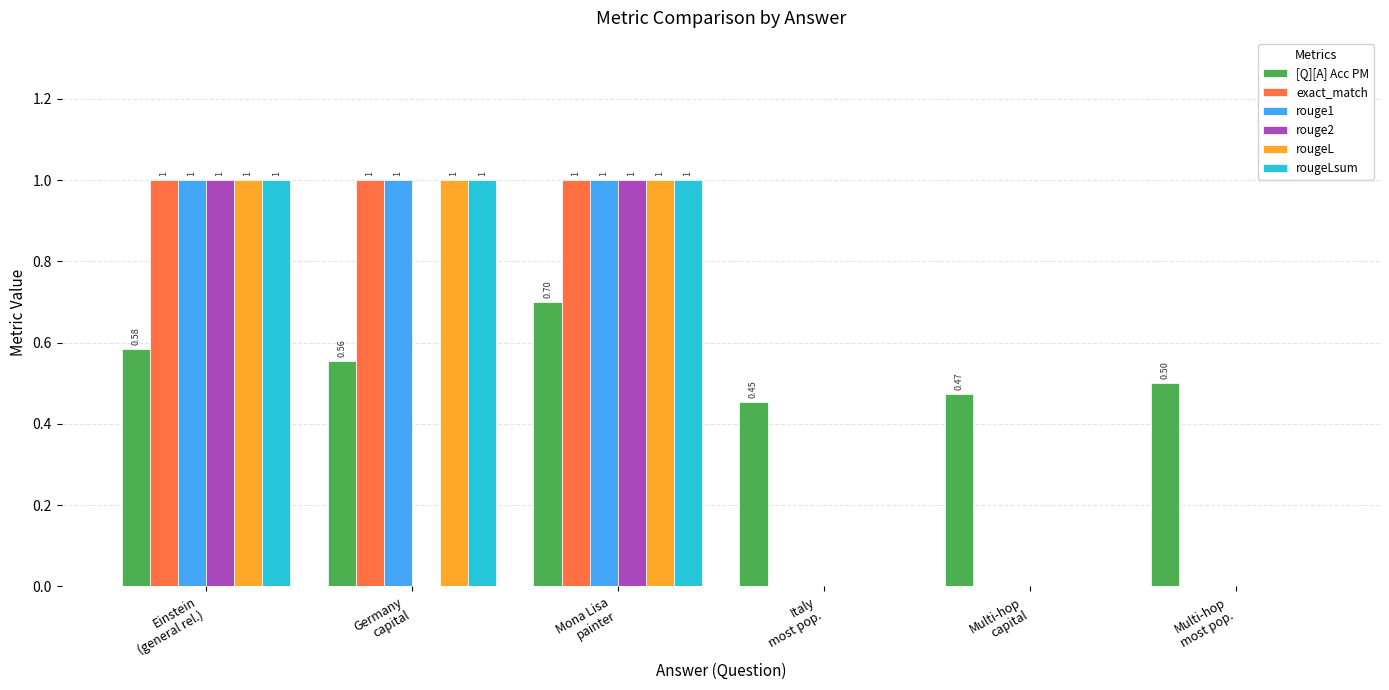

How many groups of bars are there?

6